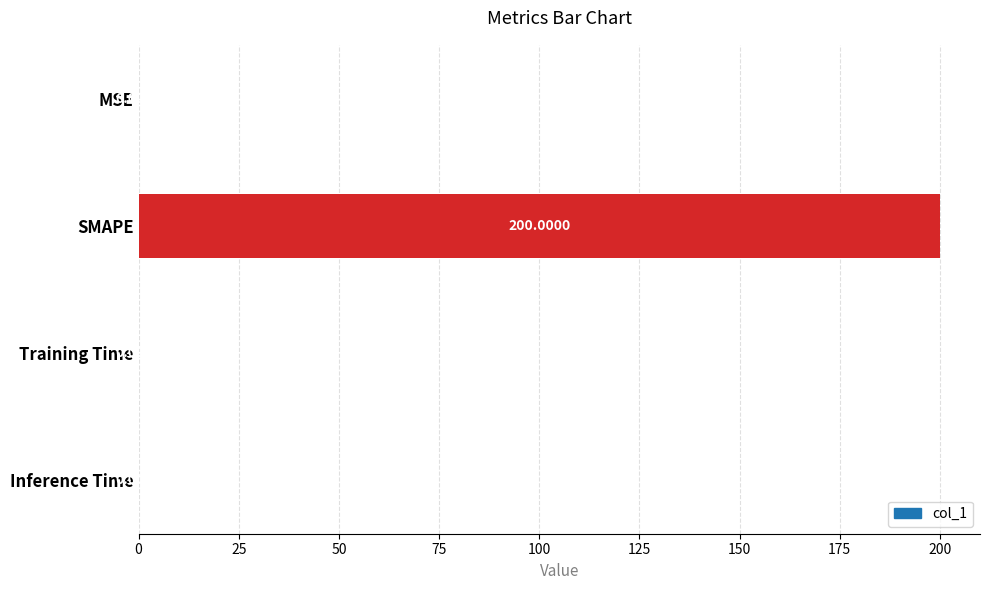

At which label is the value closest to 100?

Training Time